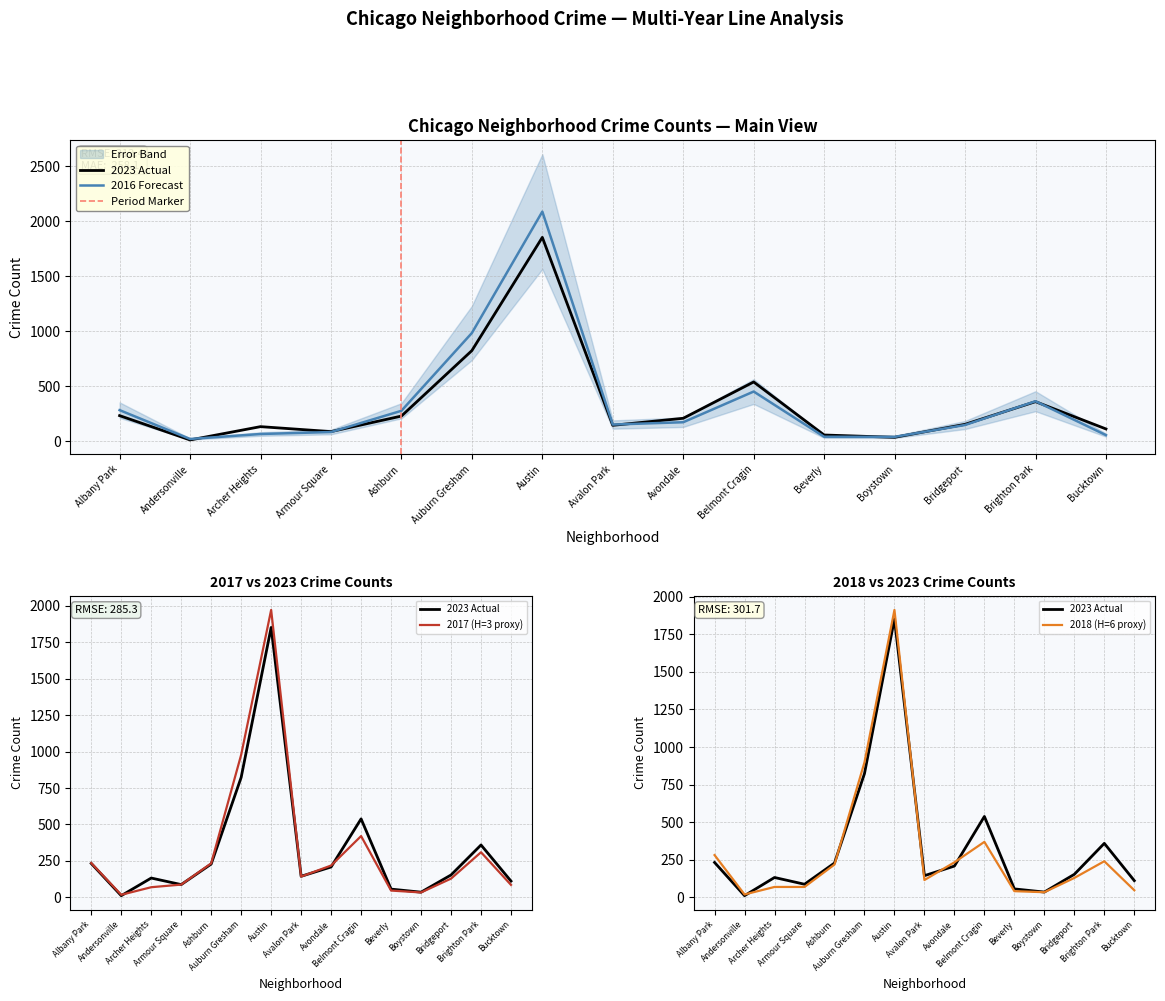

What is the maximum value shown in the chart?

2086